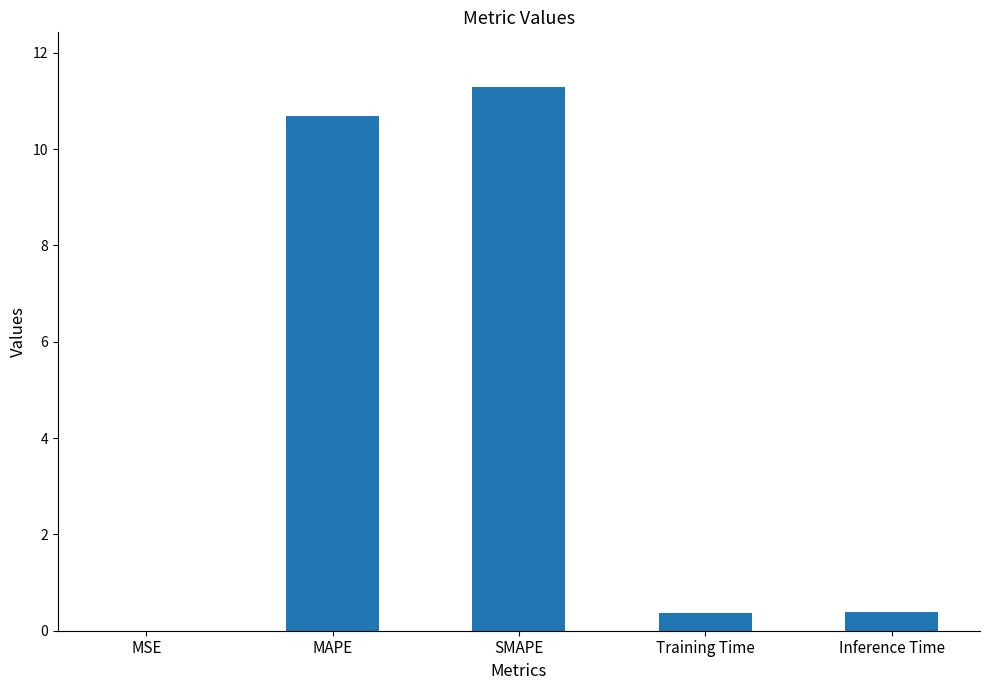

What is the average value?

4.5